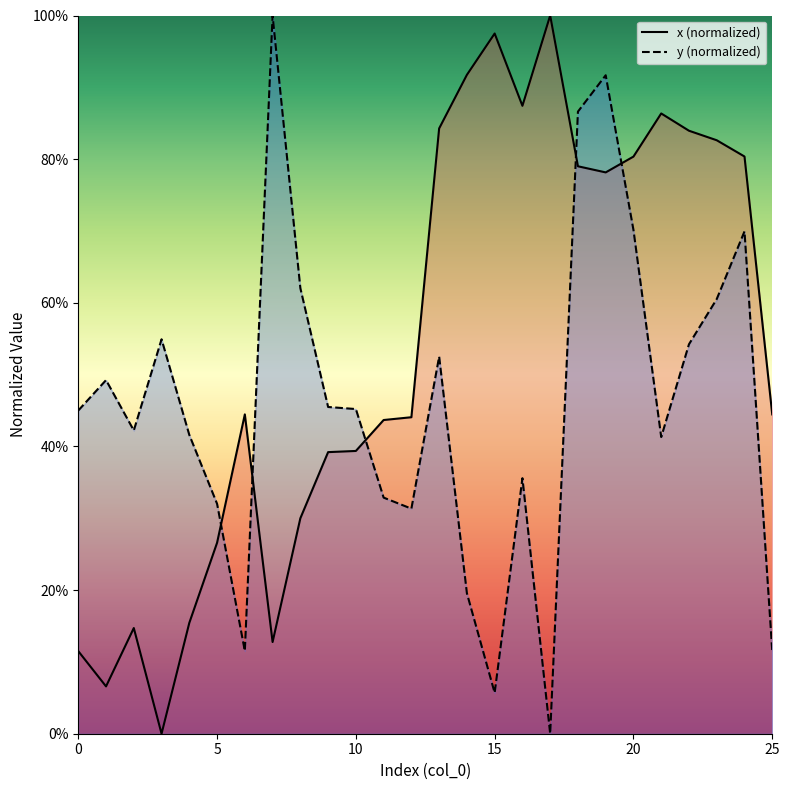

What is the sum of all x values?

14.0